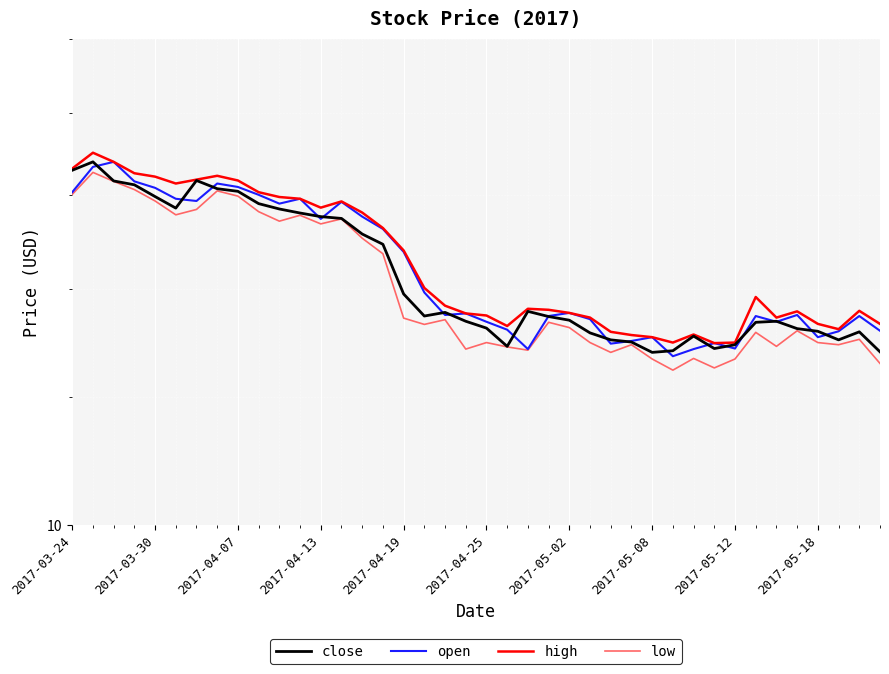

How many values in the low series exceed 13?

24